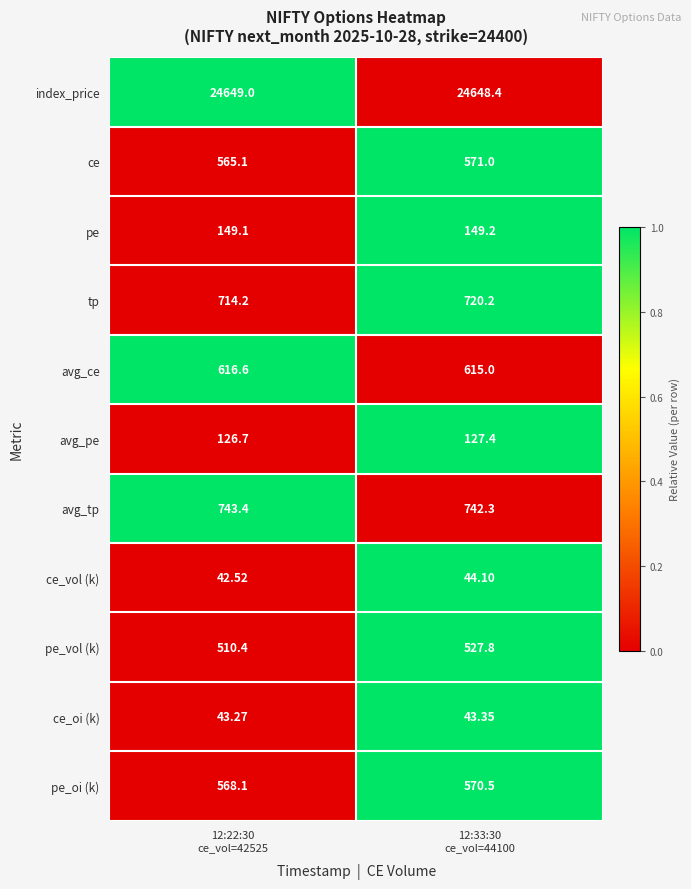

Which series has the largest range (max minus min)?

pe_vol (k)